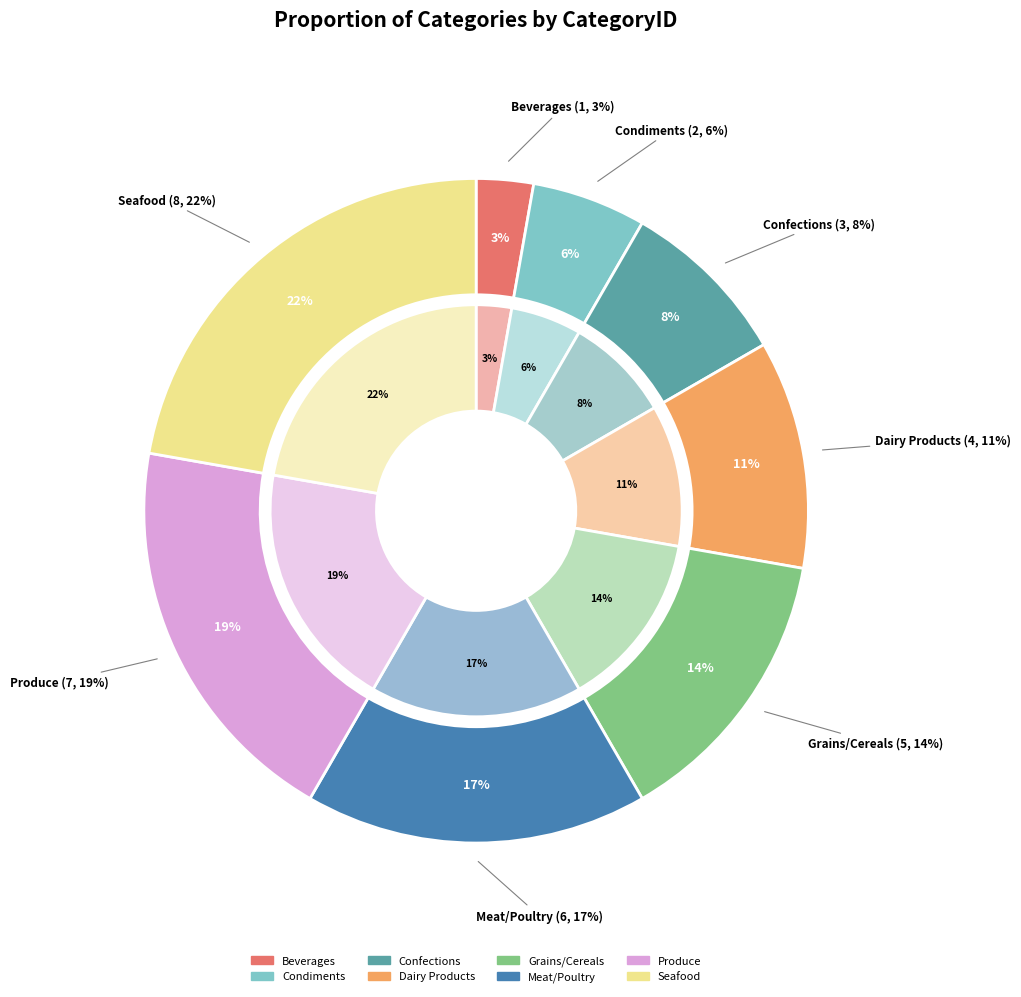

Is there any slice that represents more than half of the pie?

No